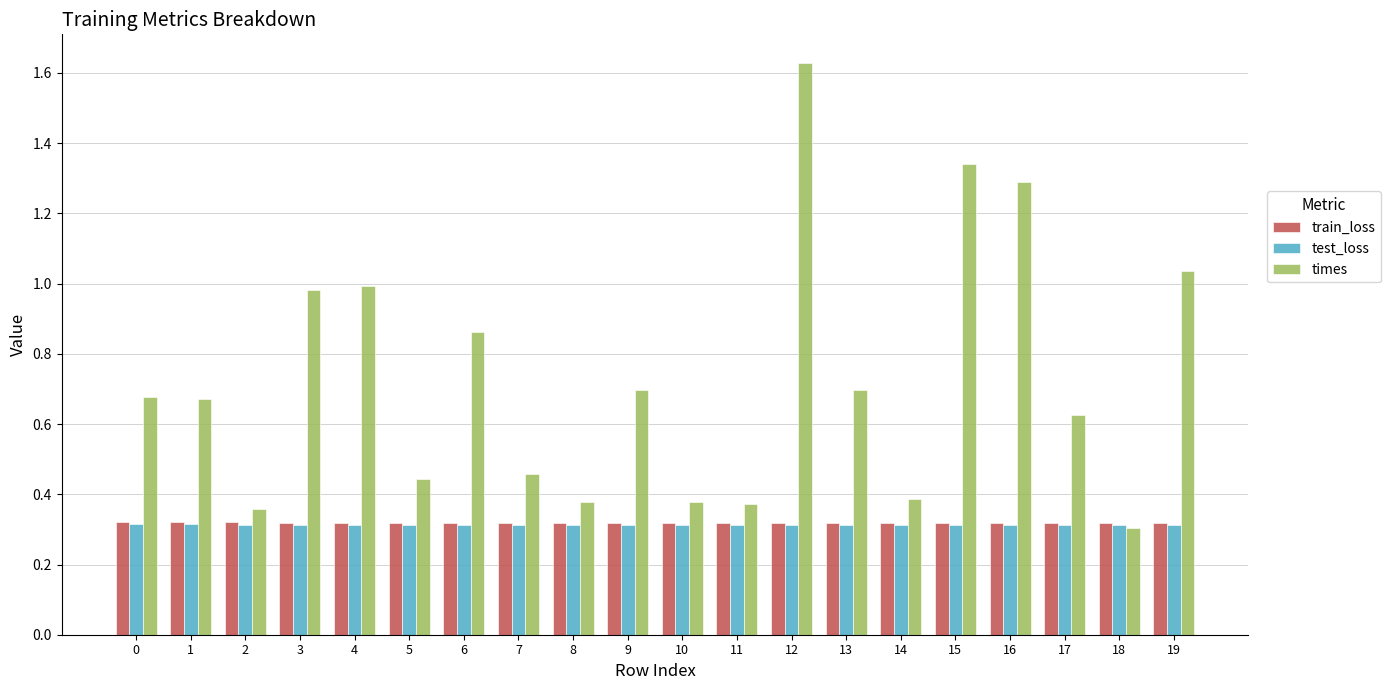

At which category is the sum across all series the highest?

12